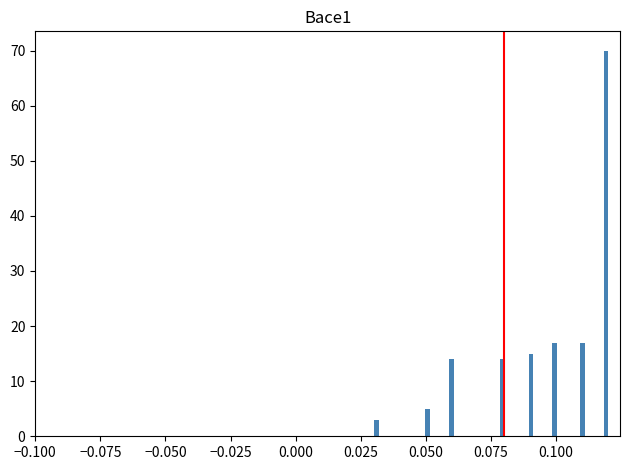

Around what value on the x-axis is the tallest bar? Give the approximate position of its centre, as read against the axis.

0.120